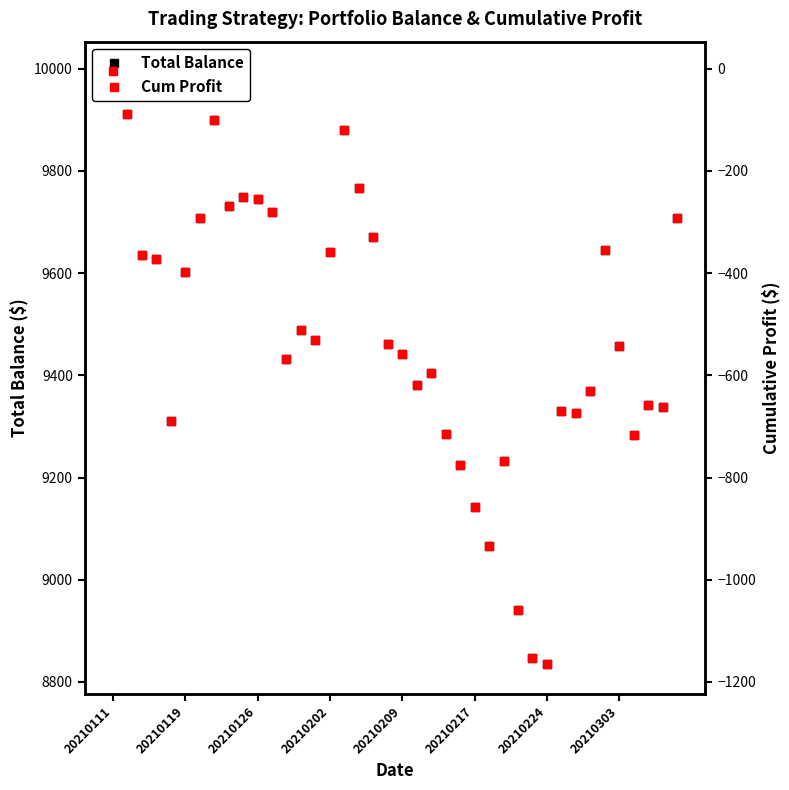

Is it true that Cum Profit equals -465.2 at 26?

False